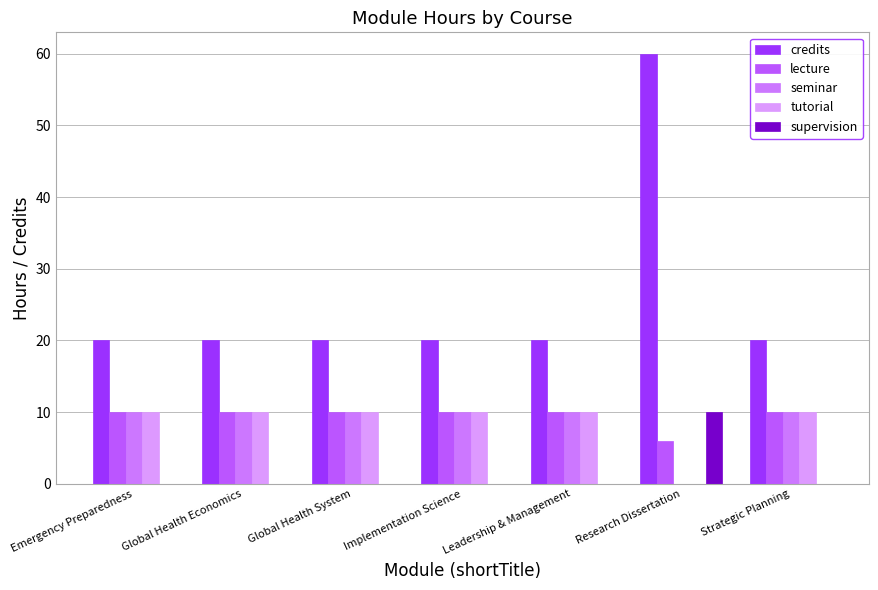

Which series has the largest range (max minus min)?

credits